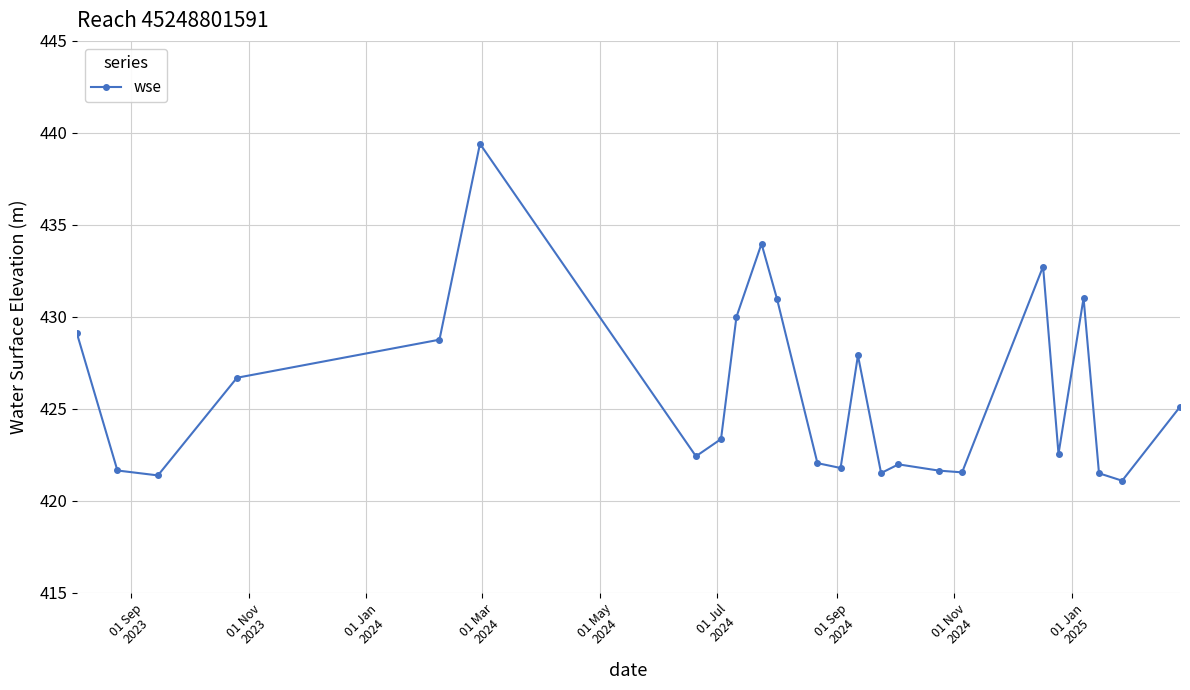

Is this an area chart (filled region under the line)?

No